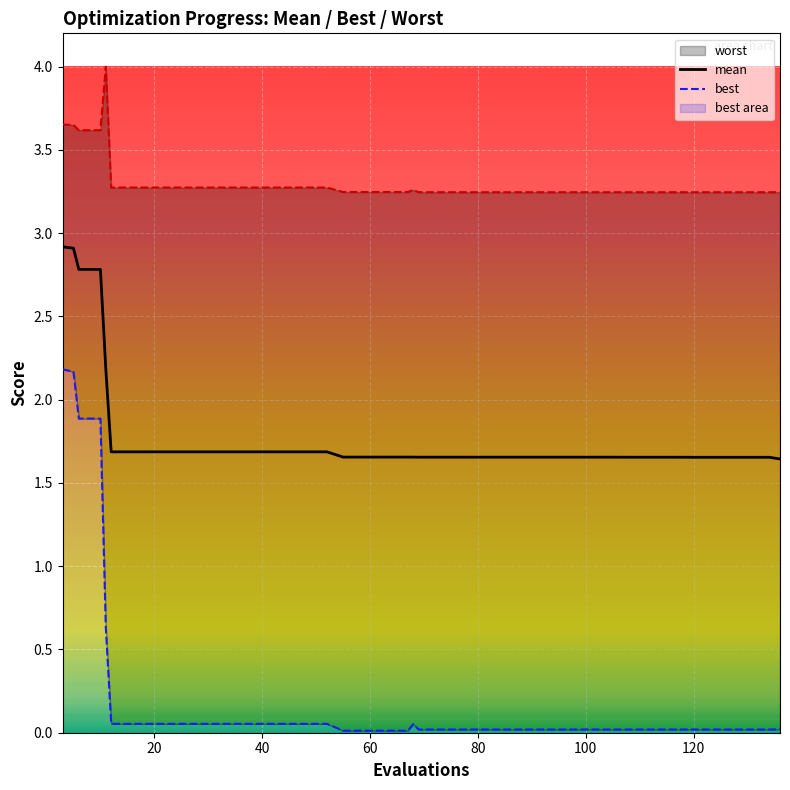

Is the value of best at 8 greater than the value of mean at 33?

No